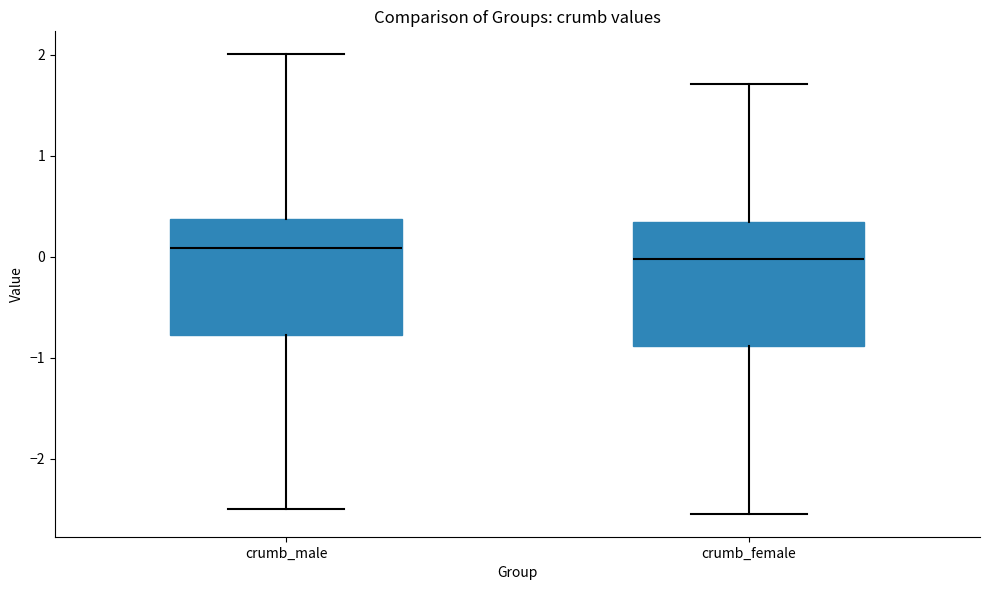

Reading left to right, transcribe this box plot: for each box, give where its median line is, the range the box spans, and where its two whiskers end, as read against the y-axis. The values are not printed on the chart, so give them approximately, as read against the axis.

crumb_male: median 0.1, box -0.8 to 0.4, whiskers -2.5 to 2.0
crumb_female: median 0.0, box -0.9 to 0.3, whiskers -2.5 to 1.7